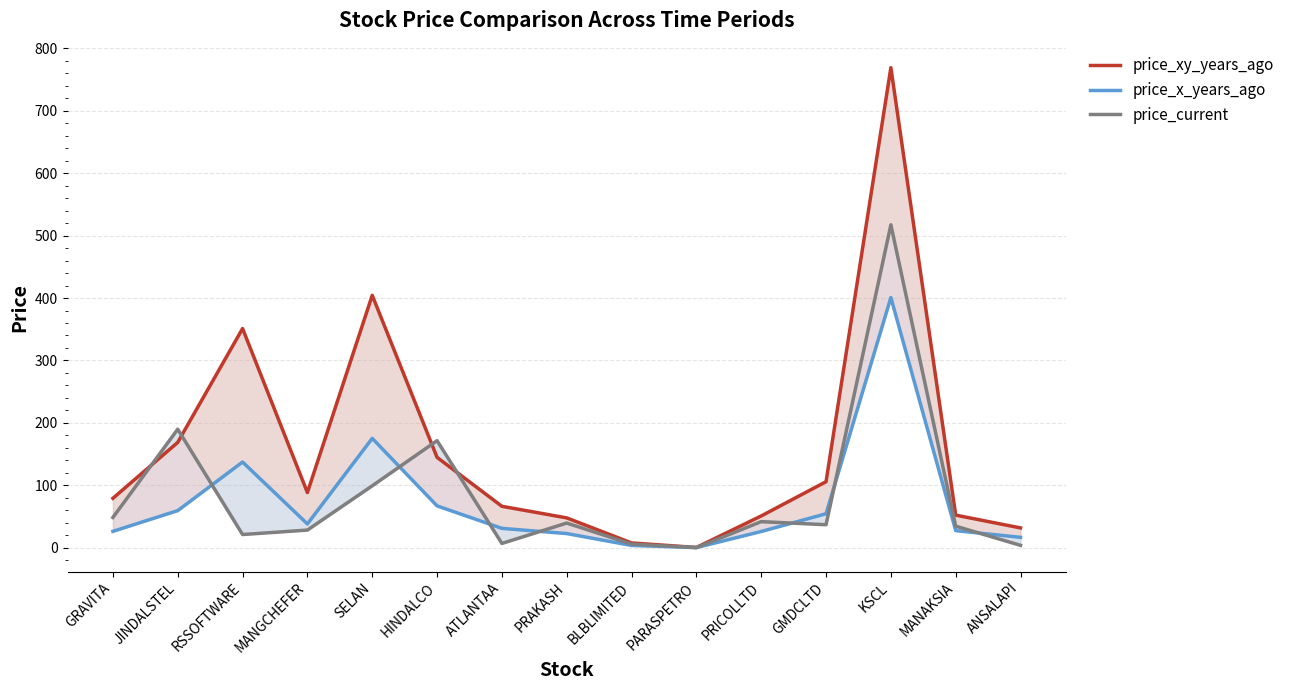

What is the difference between the price_xy_years_ago values at HINDALCO and PARASPETRO?

144.4